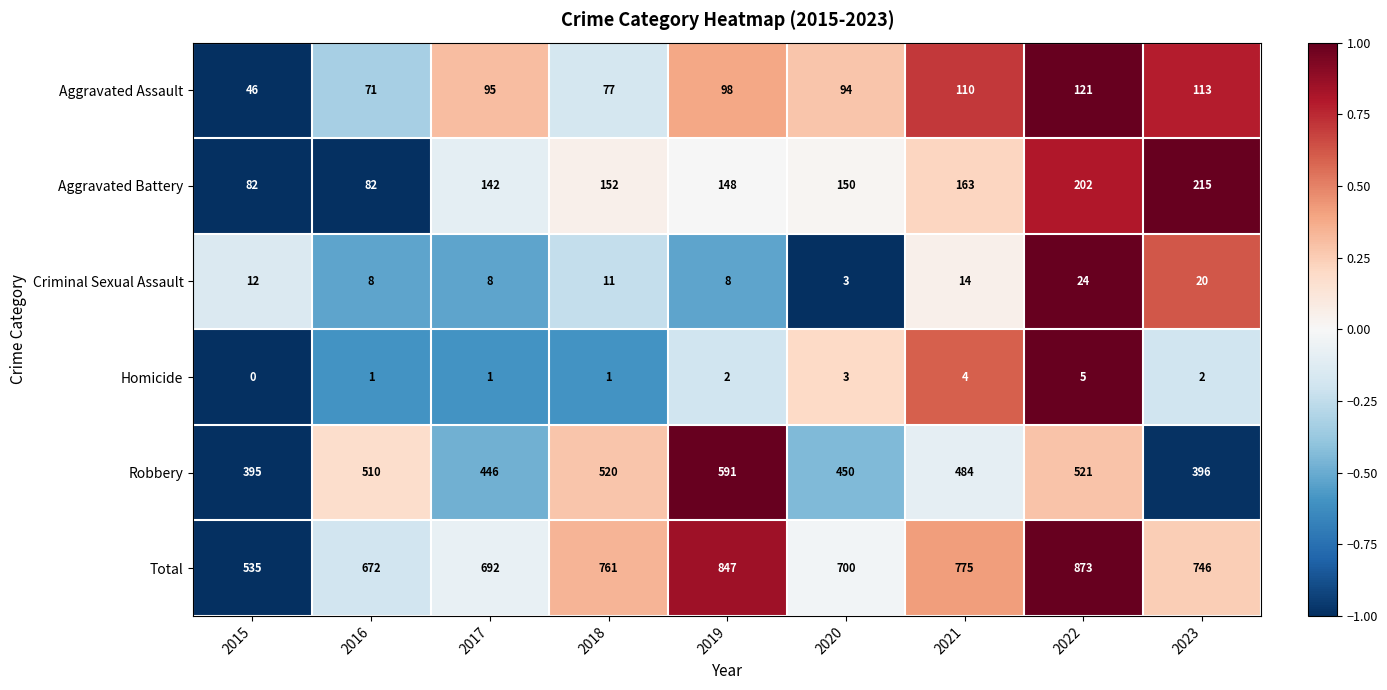

Which series has the widest spread of values?

Total